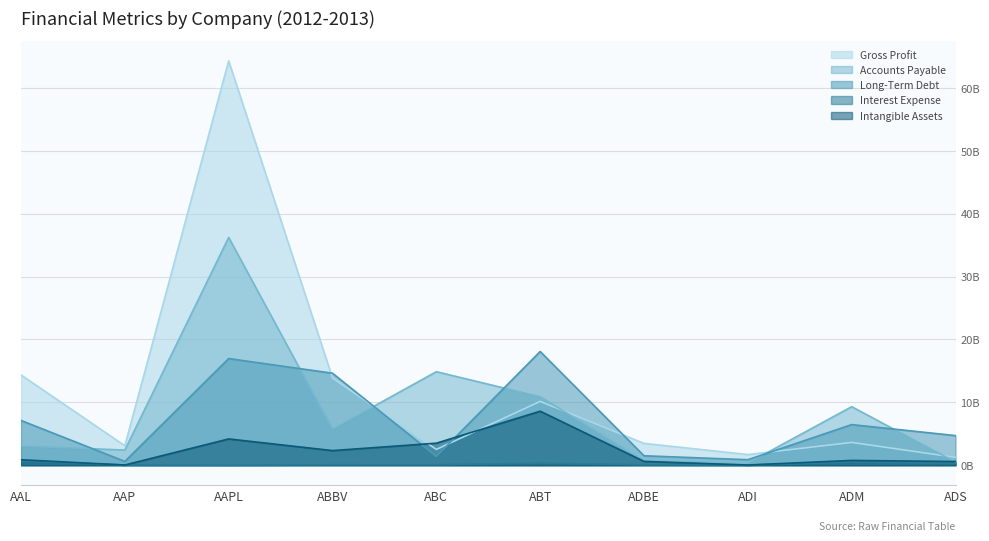

Rank the categories by Gross Profit value from highest to lowest.

AAPL, AAL, ABBV, ABT, ADM, ADBE, AAP, ABC, ADI, ADS